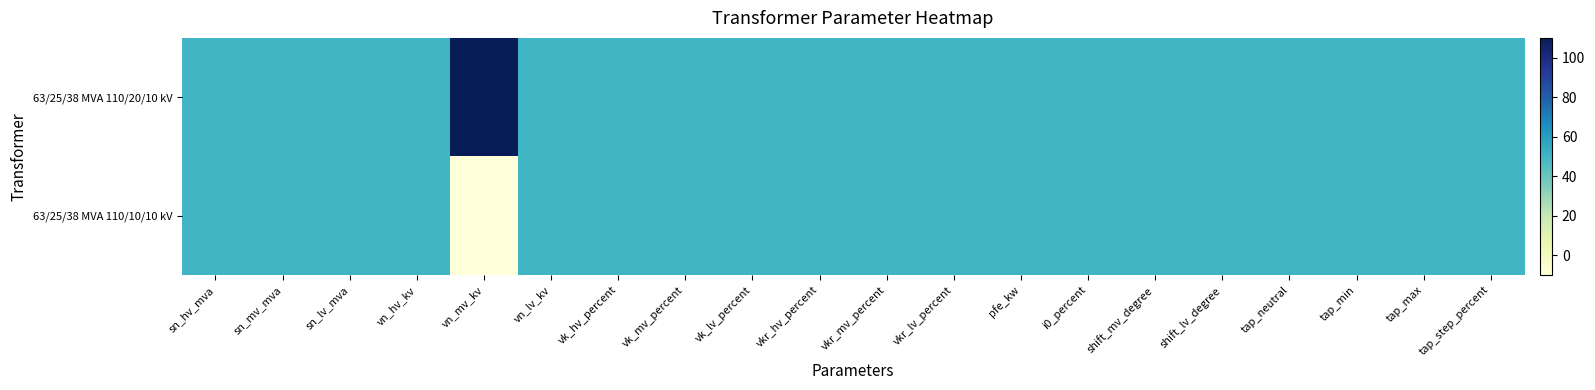

Reading left to right, transcribe all the data shown in this chart.

63/25/38 MVA 110/20/10 kV: sn_hv_mva=0.5	sn_mv_mva=0.5	sn_lv_mva=0.5	vn_hv_kv=0.5	vn_mv_kv=1.0	vn_lv_kv=0.5	vk_hv_percent=0.5	vk_mv_percent=0.5	vk_lv_percent=0.5	vkr_hv_percent=0.5	vkr_mv_percent=0.5	vkr_lv_percent=0.5	pfe_kw=0.5	i0_percent=0.5	shift_mv_degree=0.5	shift_lv_degree=0.5	tap_neutral=0.5	tap_min=0.5	tap_max=0.5	tap_step_percent=0.5
63/25/38 MVA 110/10/10 kV: sn_hv_mva=0.5	sn_mv_mva=0.5	sn_lv_mva=0.5	vn_hv_kv=0.5	vn_mv_kv=0.0	vn_lv_kv=0.5	vk_hv_percent=0.5	vk_mv_percent=0.5	vk_lv_percent=0.5	vkr_hv_percent=0.5	vkr_mv_percent=0.5	vkr_lv_percent=0.5	pfe_kw=0.5	i0_percent=0.5	shift_mv_degree=0.5	shift_lv_degree=0.5	tap_neutral=0.5	tap_min=0.5	tap_max=0.5	tap_step_percent=0.5